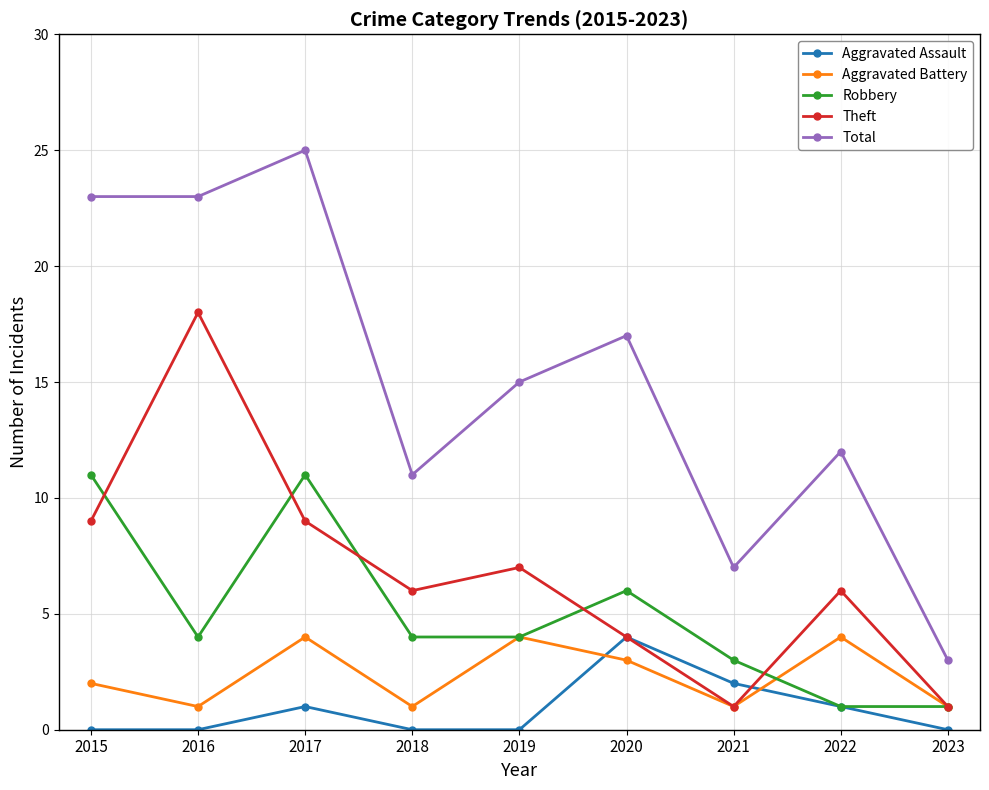

What is the difference between the highest and lowest values at 2022?

11